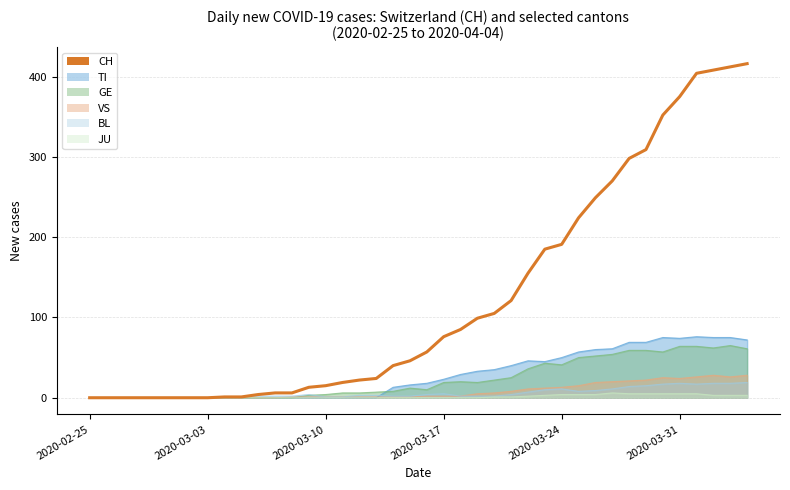

Reading left to right, what are all the values shown in this chart?

0	0	0	0	0	0	0	0	1	1	4	6	6	13	15	19	22	24	40	46	57	76	85	99	105	121	155	185	191	224	249	270	298	309	352	375	404	408	412	416